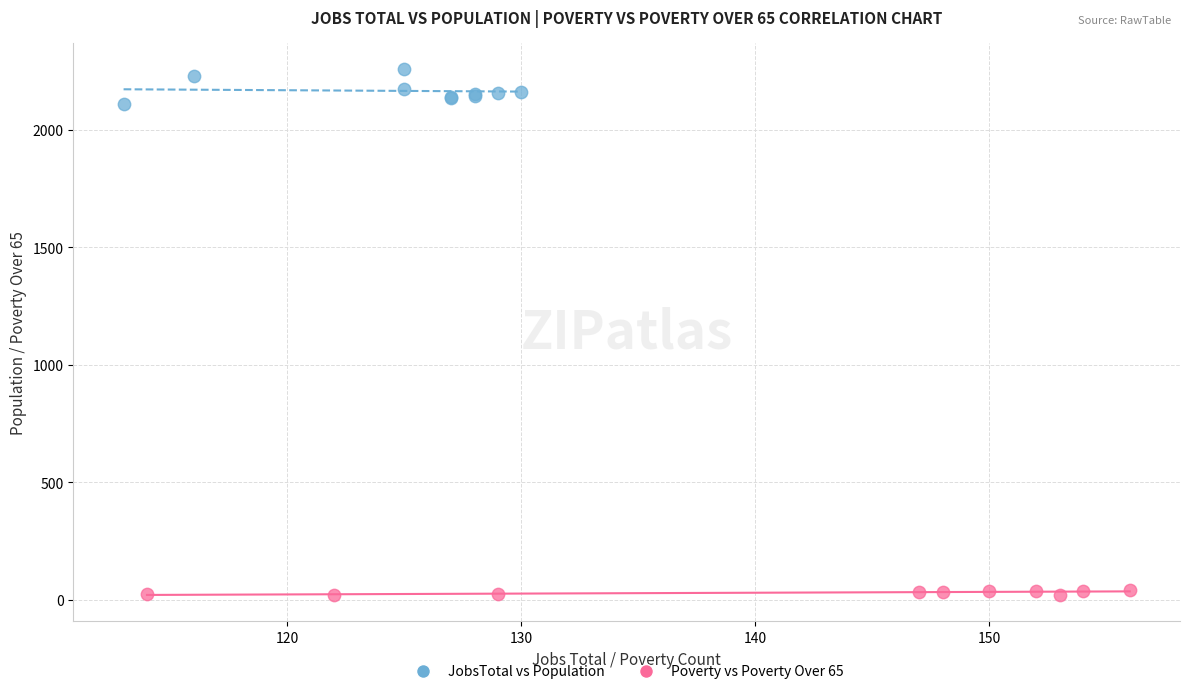

Which series contains the lowest Y value?

Poverty vs Poverty Over 65